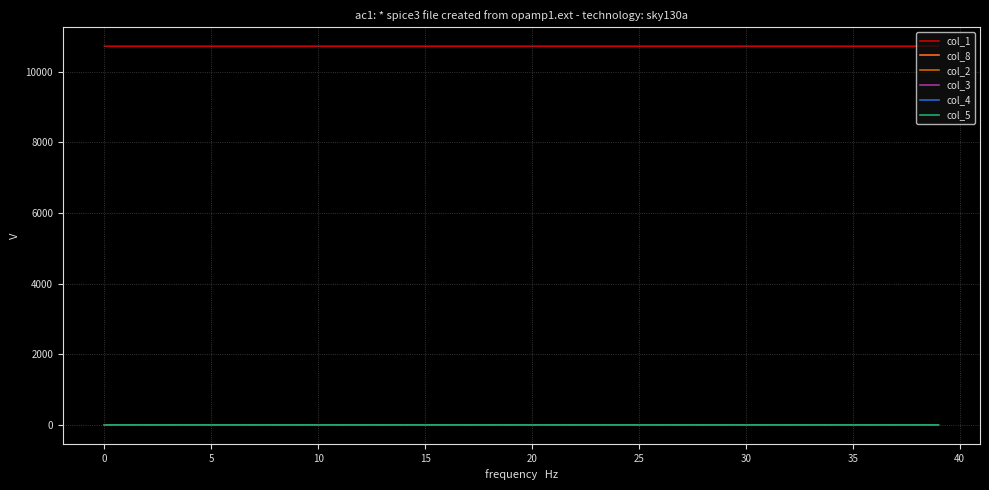

What is the minimum value for col_1?

10727.7